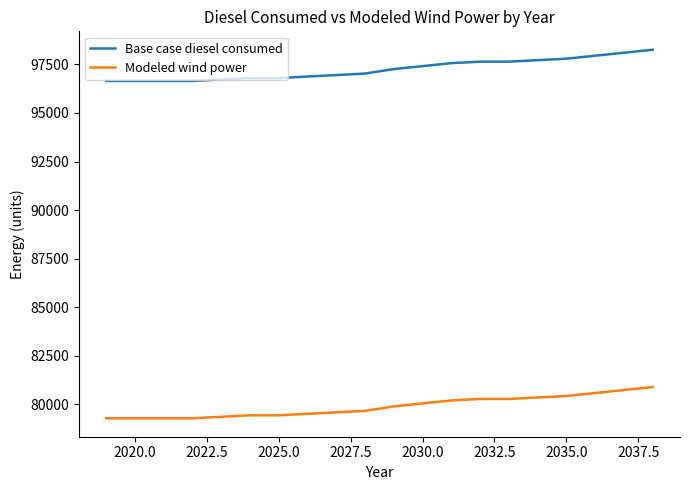

What is the lowest value of the Modeled wind power series?

79287.6